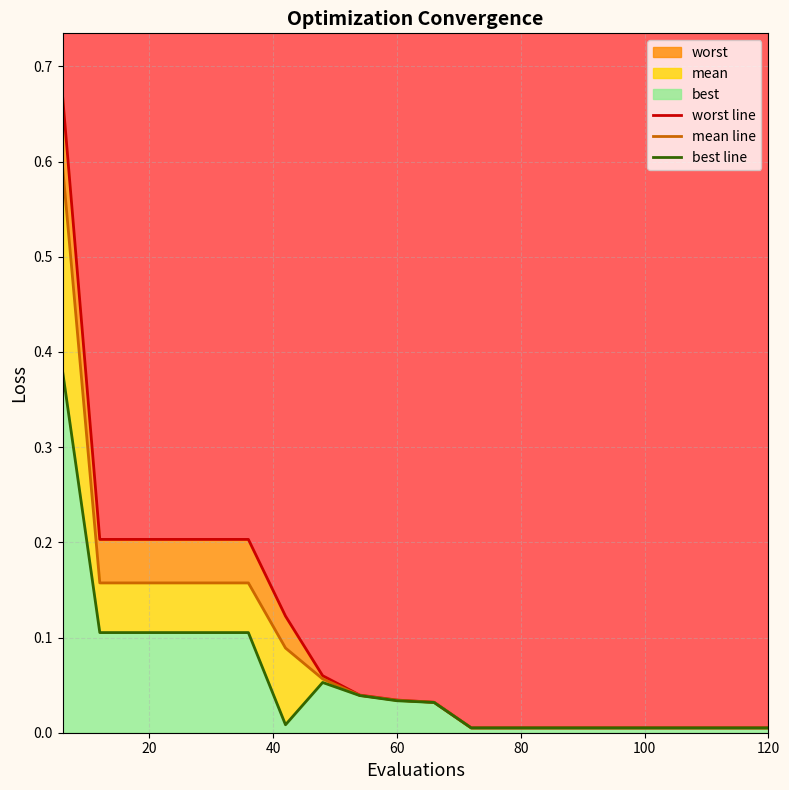

Which series has the widest spread of values?

worst line